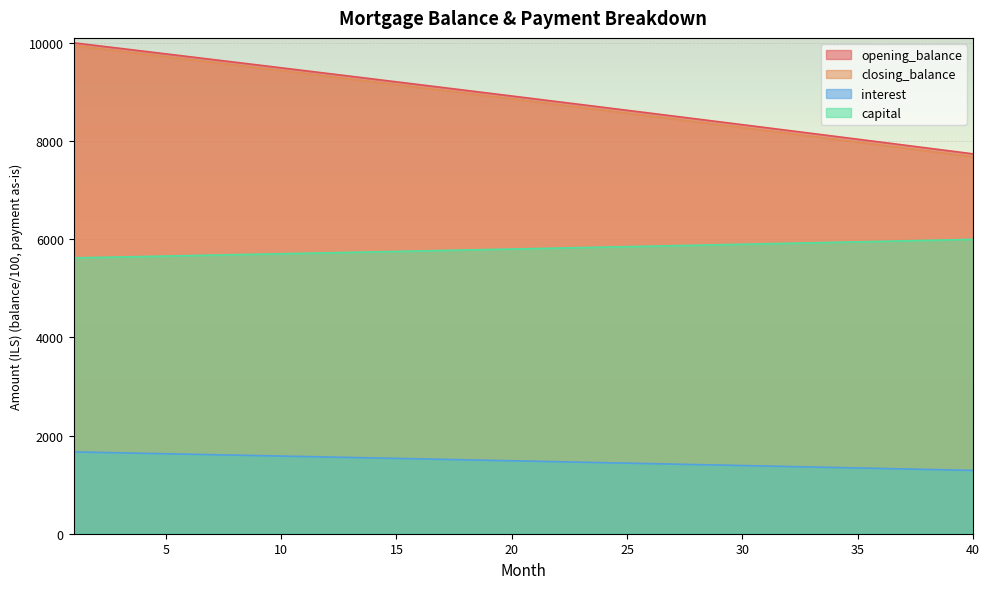

What is the difference between the highest and lowest values at 18?

7526.7